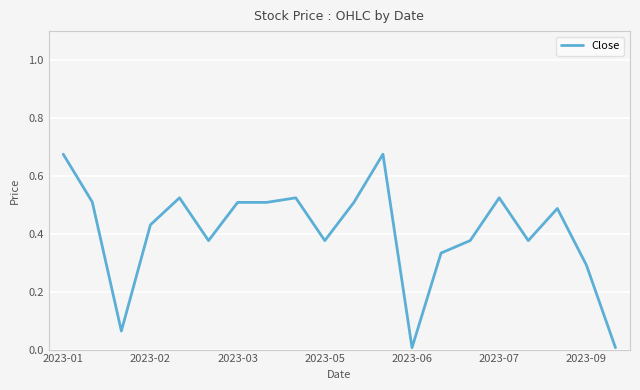

True or false: the data shows 0.3 at 2023-09.

True